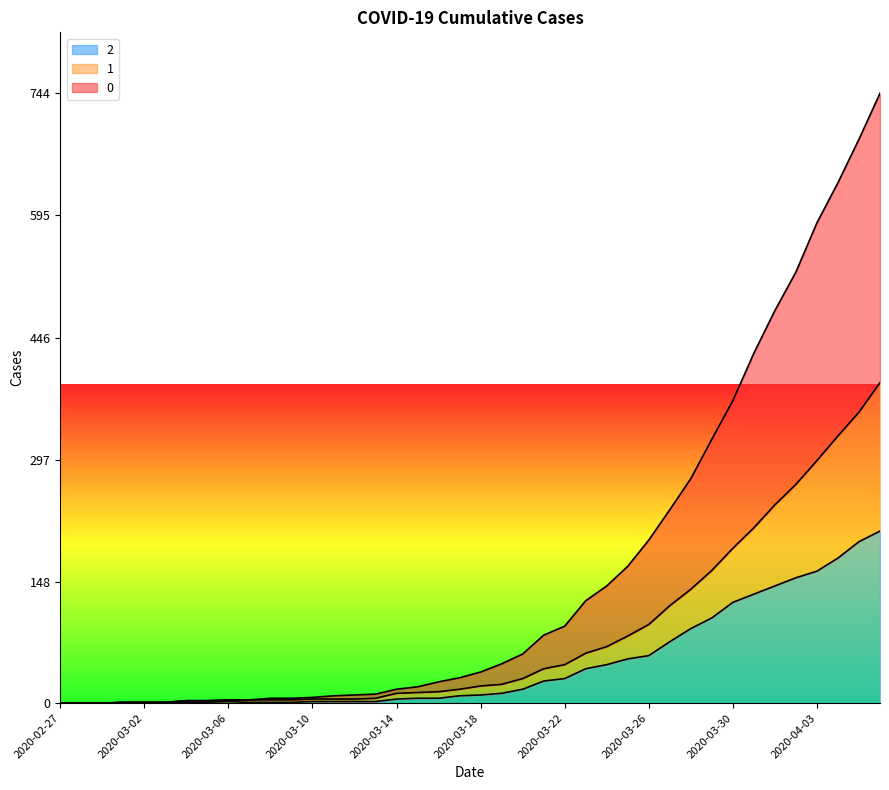

At how many categories does at least one series exceed 69?

17